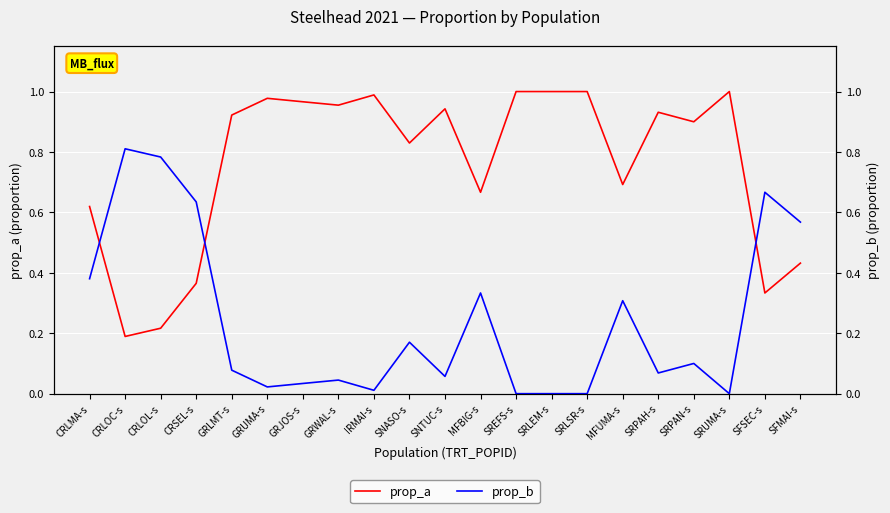

In prop_a, how many points are higher than both neighbors (excluding endpoints)?

5